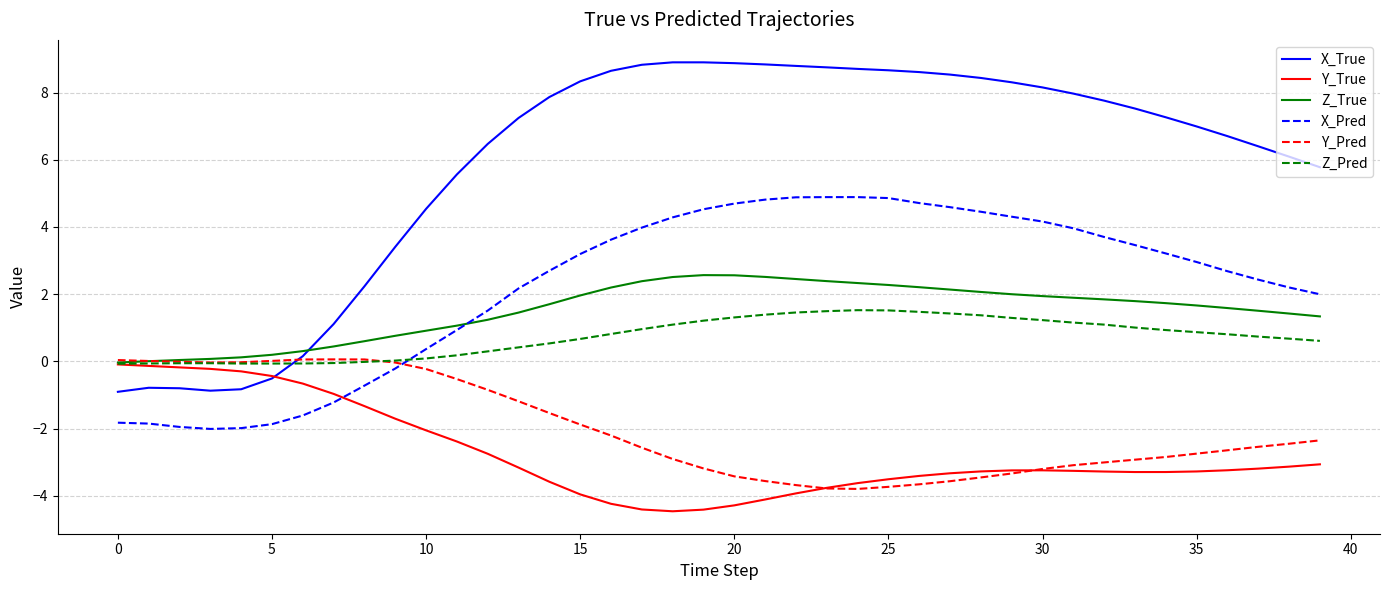

What is the maximum value shown in the chart?

8.9